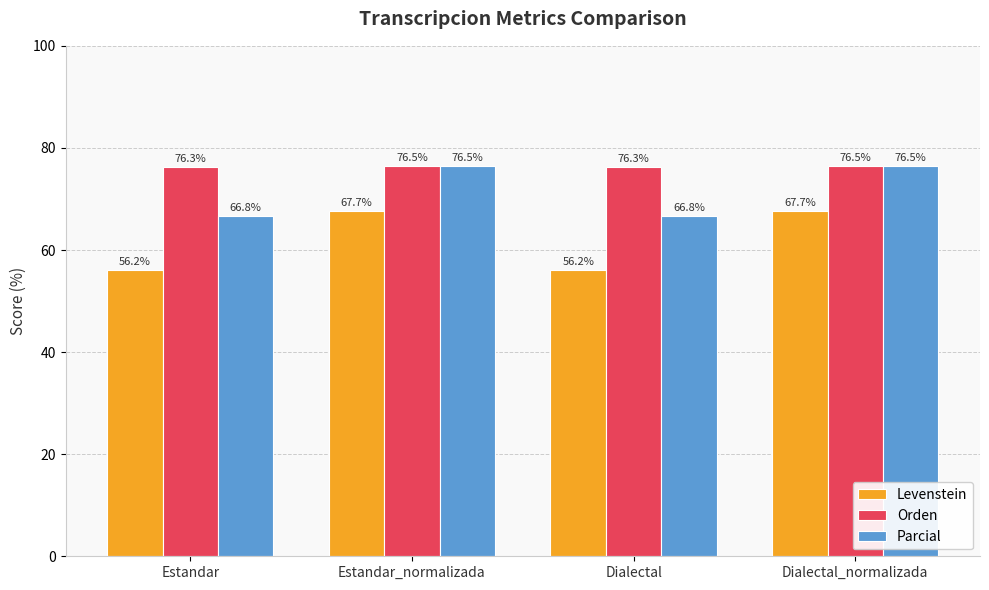

What are all the series names shown in the legend?

Levenstein, Orden, Parcial